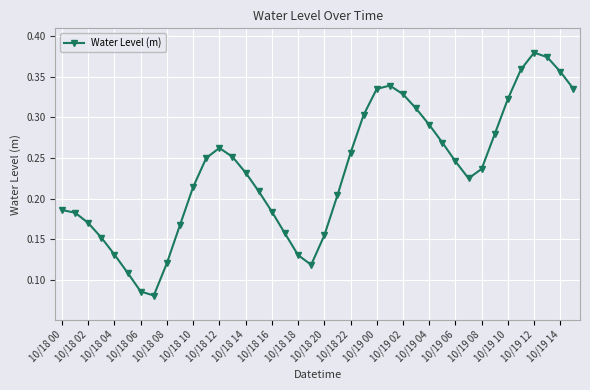

How many points are higher than both their immediate neighbors (excluding endpoints)?

3